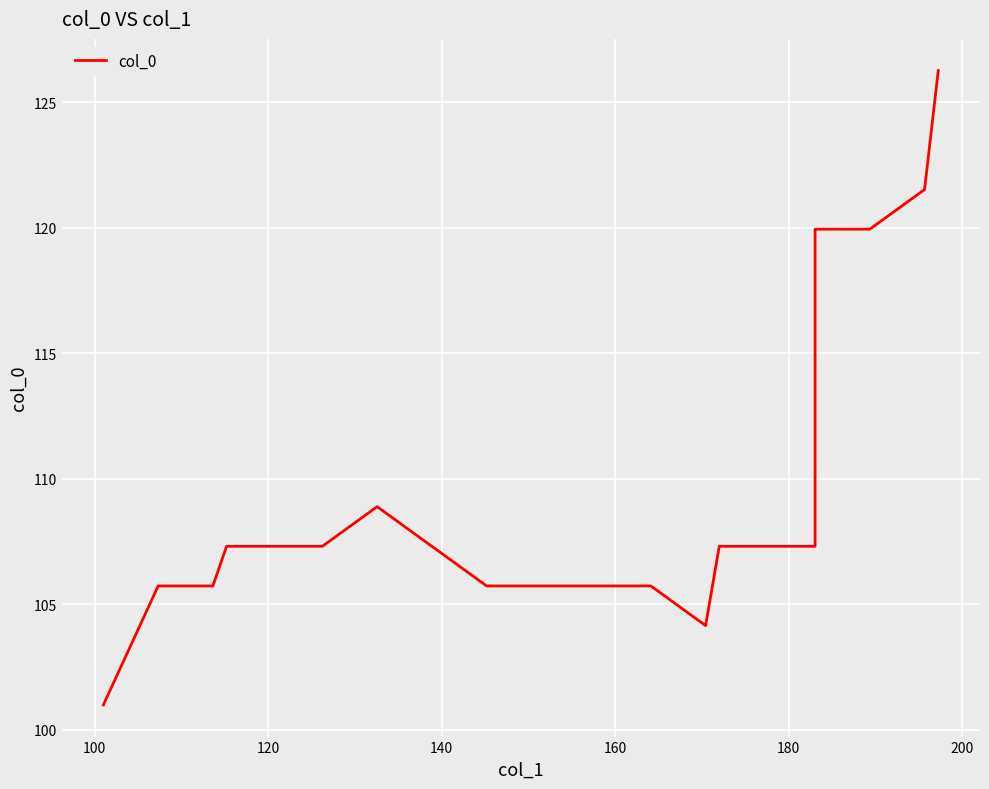

What is the greatest value displayed?

126.2